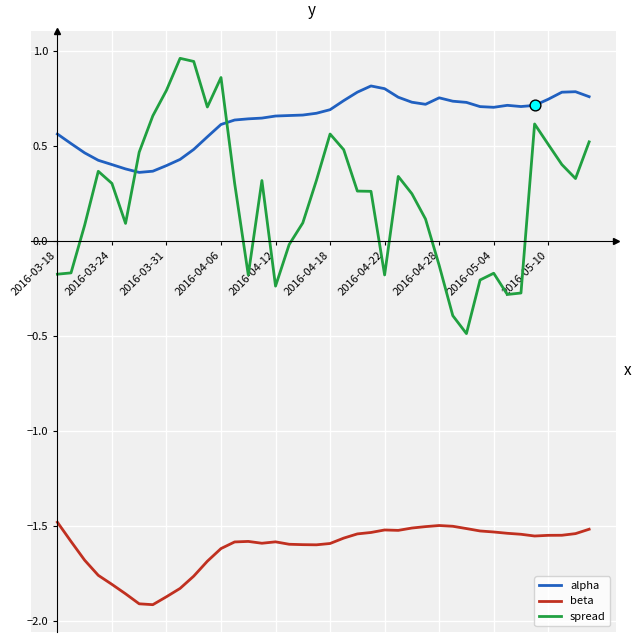

Which series has the widest spread of values?

spread